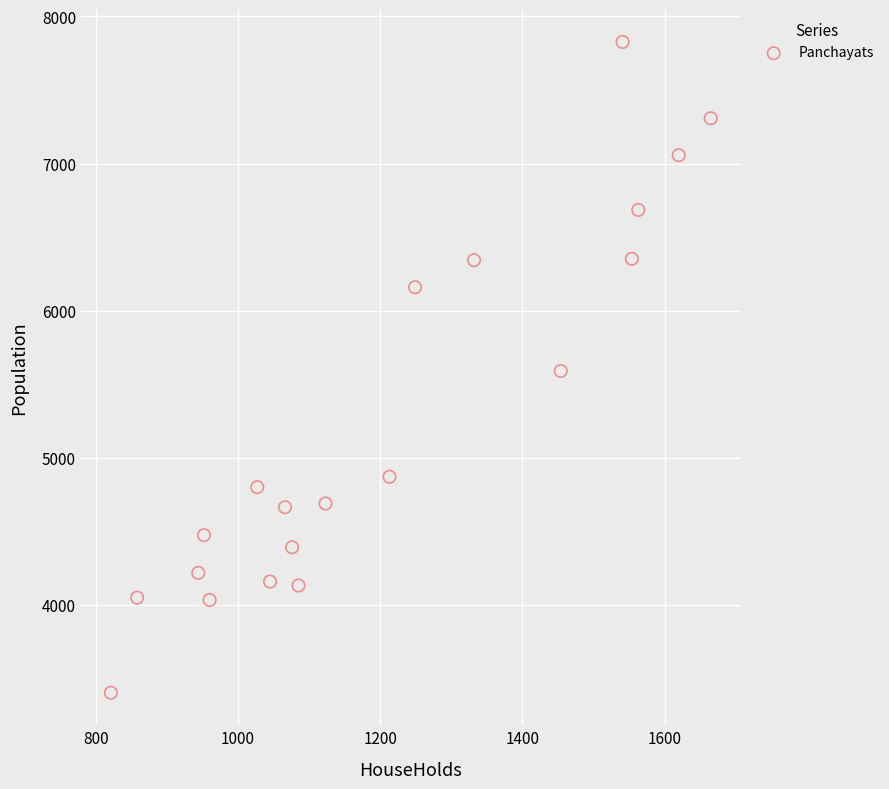

What is the range of X values (max minus min)?

844